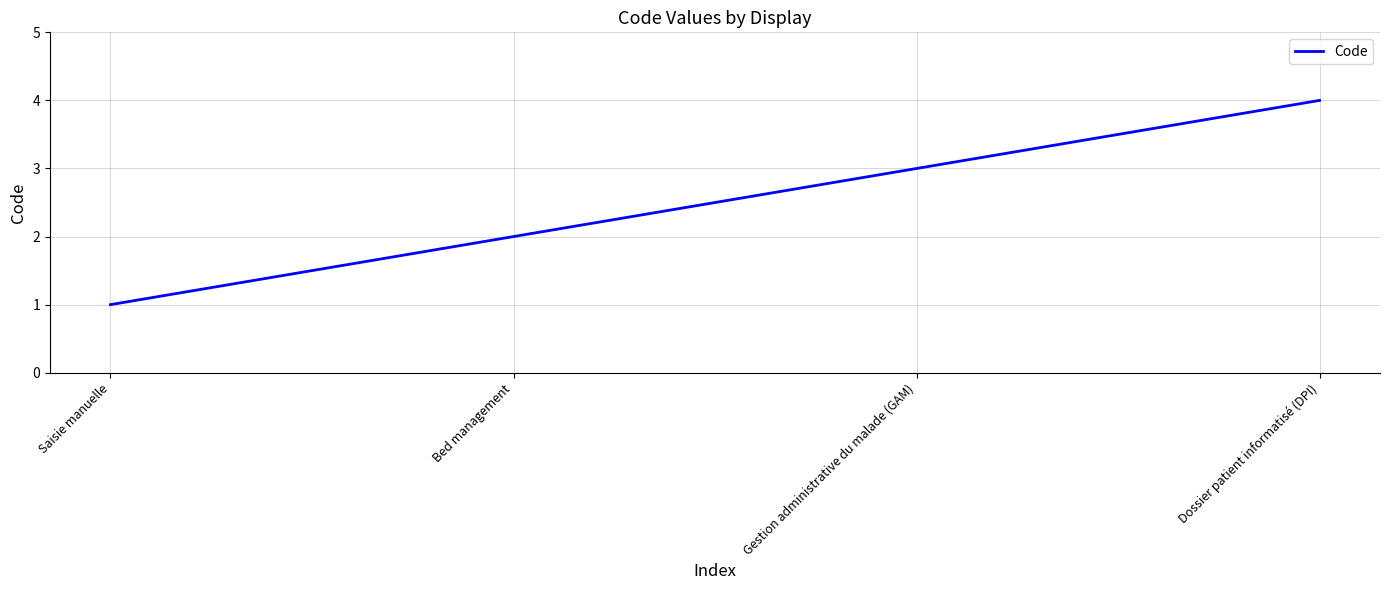

Reading right to left, transcribe all the data shown in this chart.

Dossier patient informatisé (DPI)=4	Gestion administrative du malade (GAM)=3	Bed management=2	Saisie manuelle=1